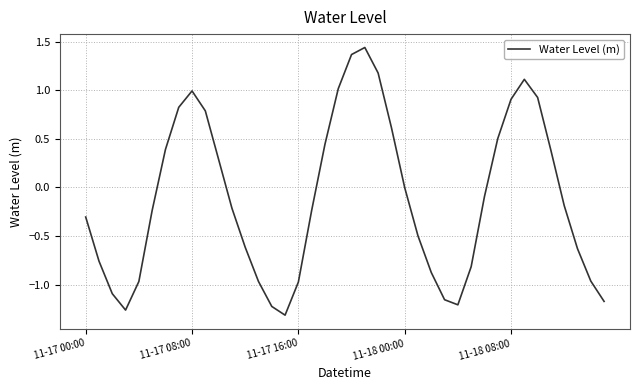

What is the difference between the maximum and minimum values?

2.8